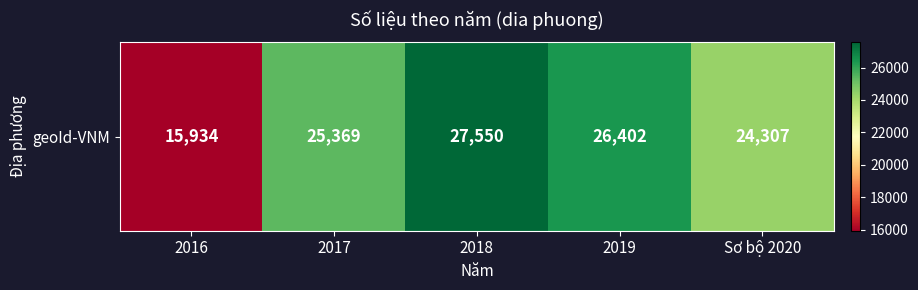

What is the difference between the second highest and second lowest values?

2095